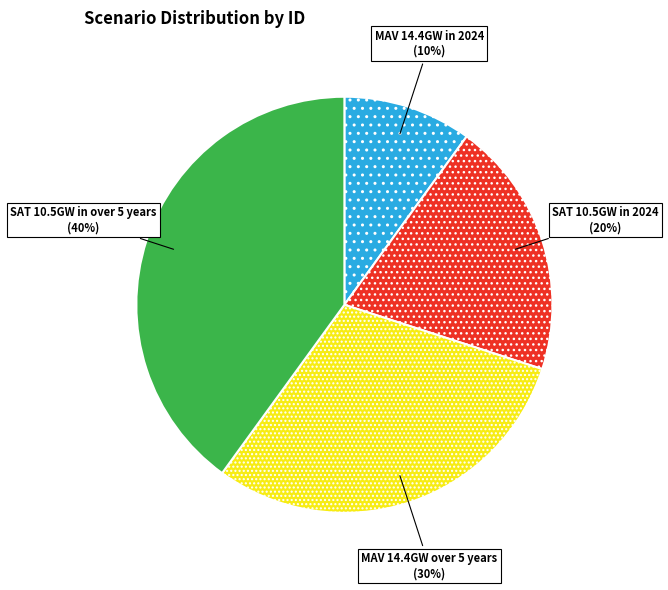

What percentage is the SAT 10.5GW in over 5 years slice, to the nearest percent?

40%